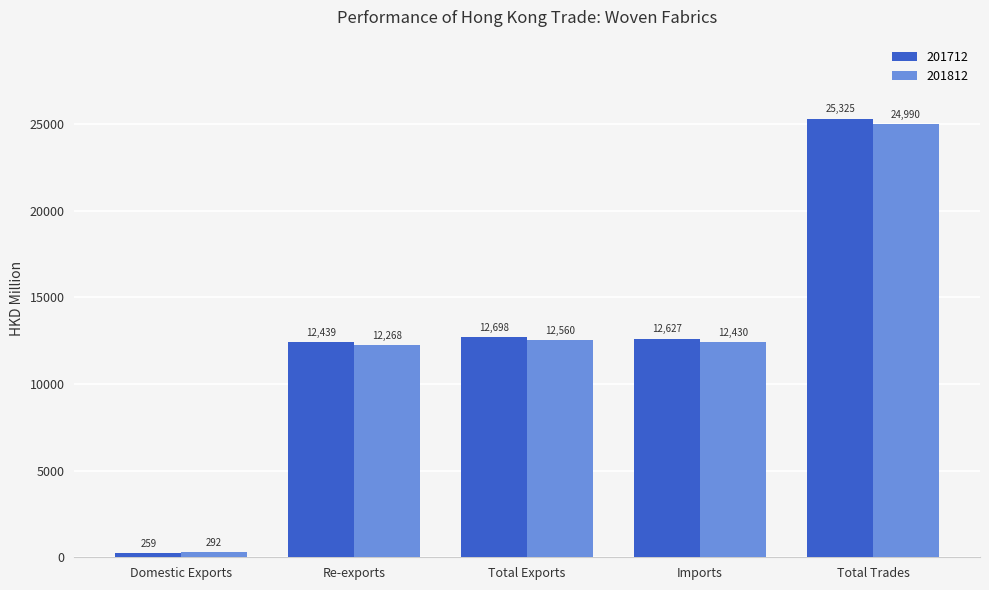

What is the label of the 3rd bar from the right?

Total Exports